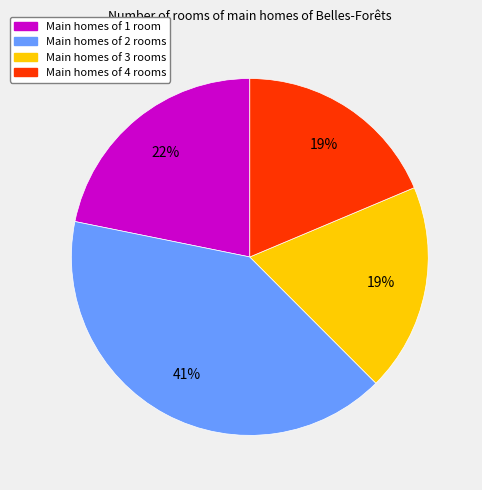

How many segments does this pie chart have?

4